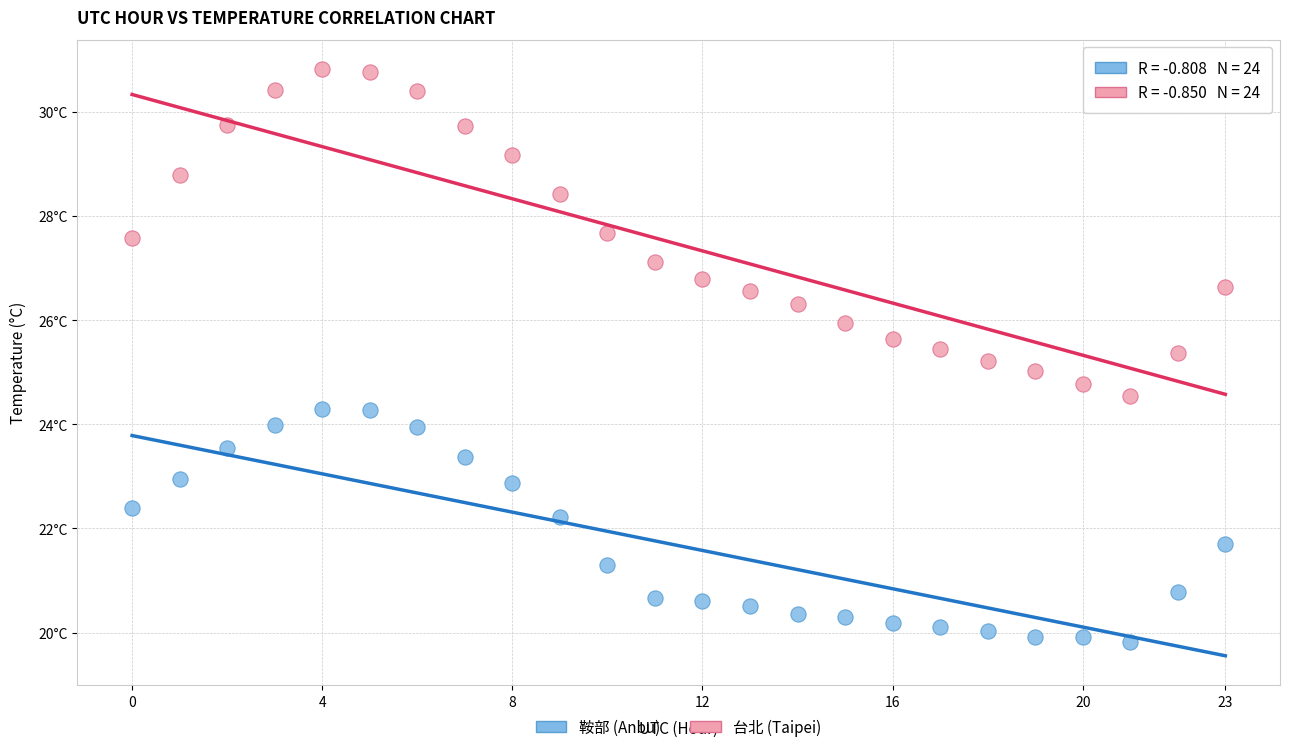

What are all the series names shown in the legend?

鞍部 (Anbu), 台北 (Taipei)